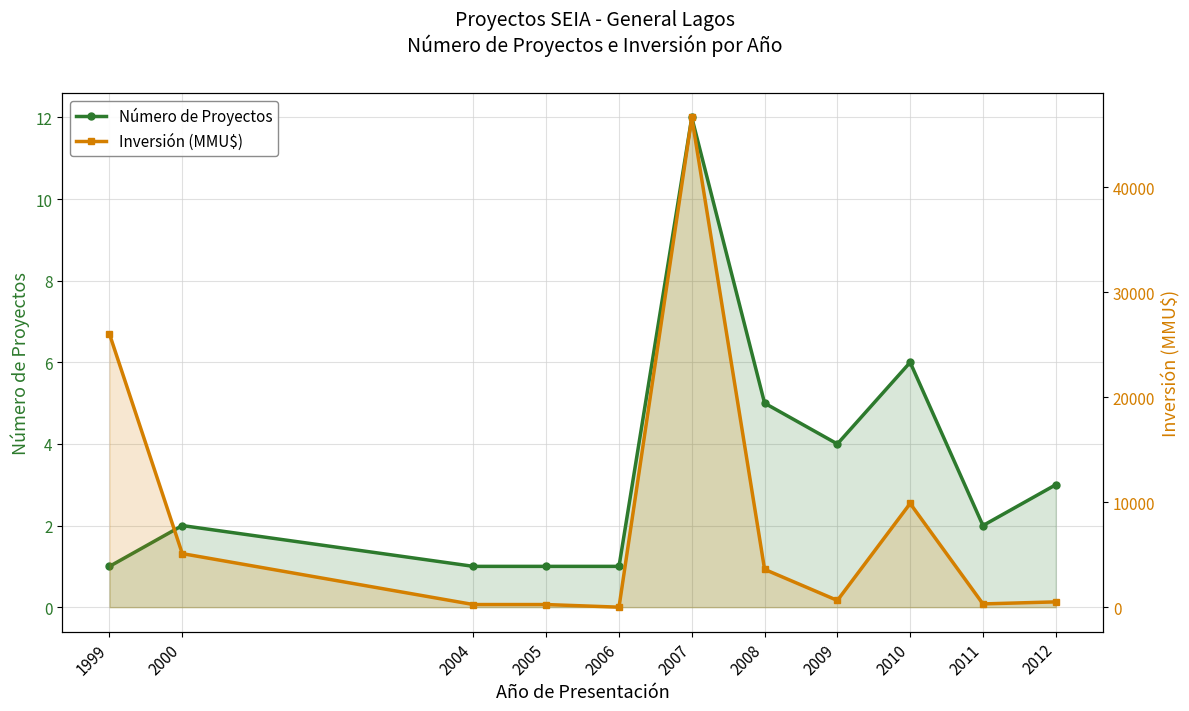

What is the value of the Número de Proyectos point at the 8th from the left?

4